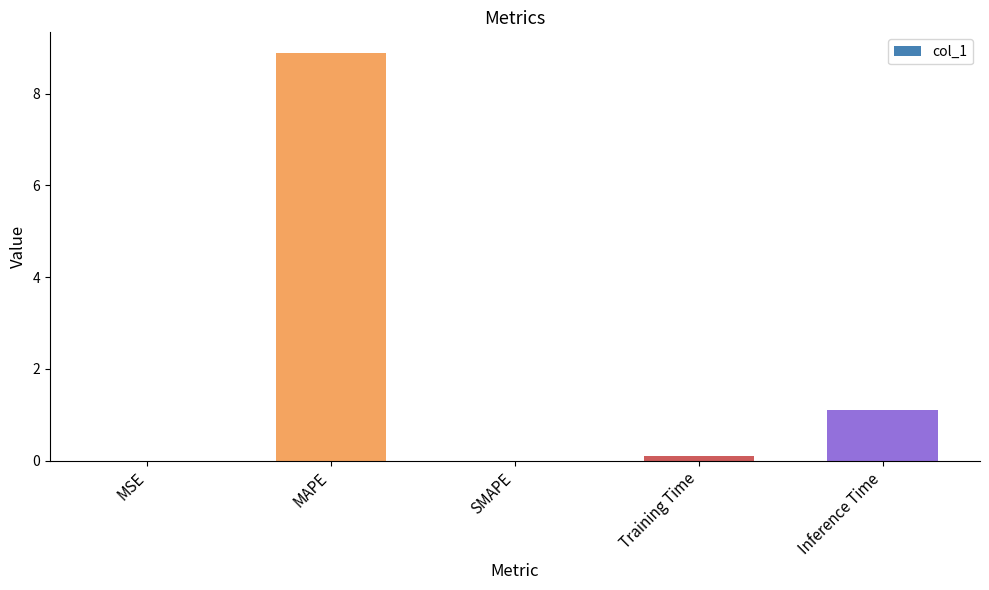

What is the sum of all values?

10.1